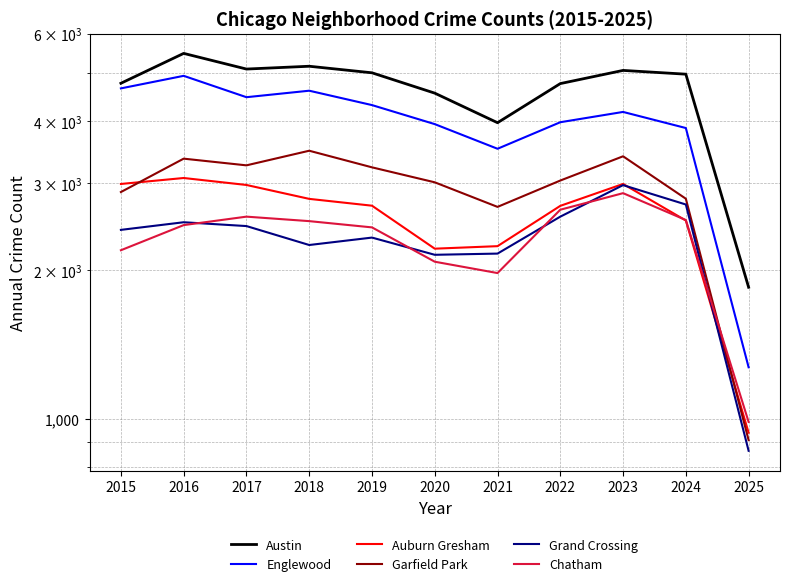

What is the value of the Chatham point at the 3rd from the left?

2566